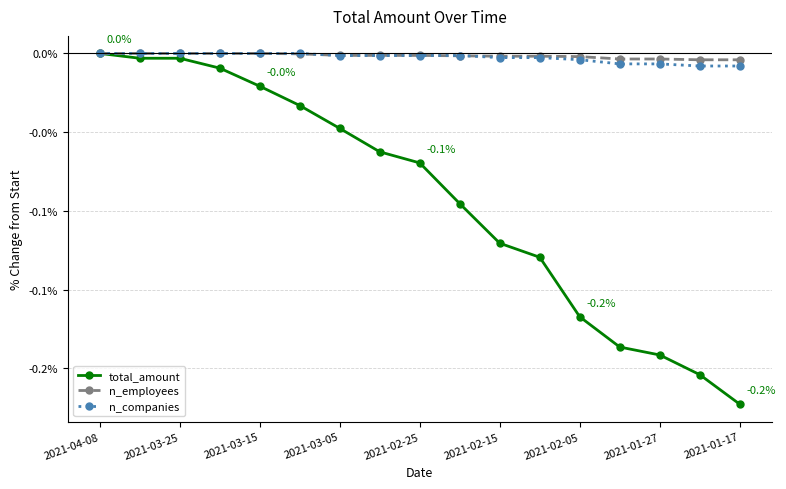

Does the chart have visible grid lines?

Yes